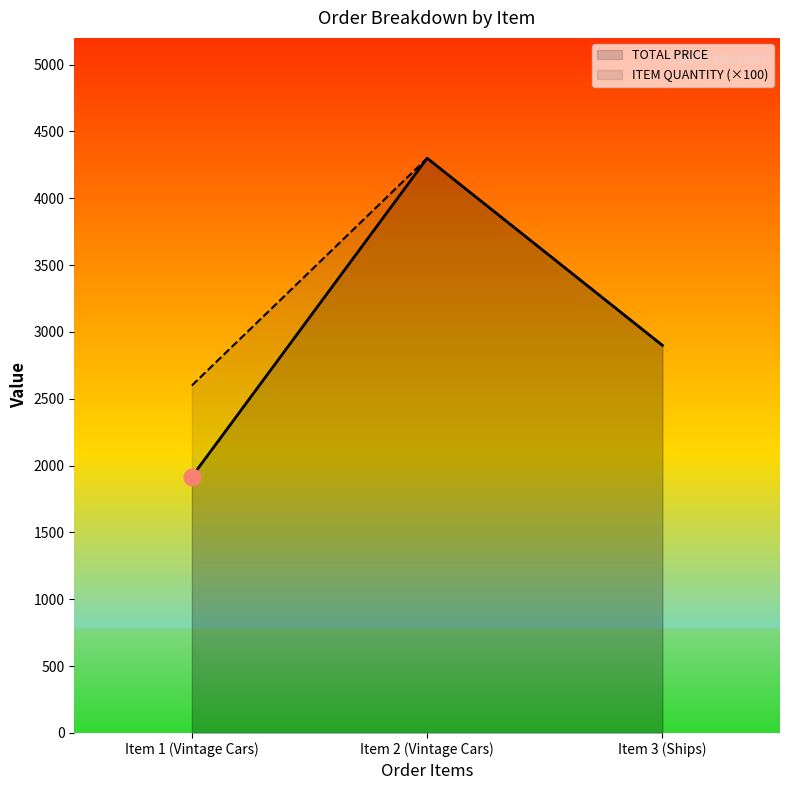

At which label does TOTAL PRICE reach its minimum?

Item 1 (Vintage Cars)